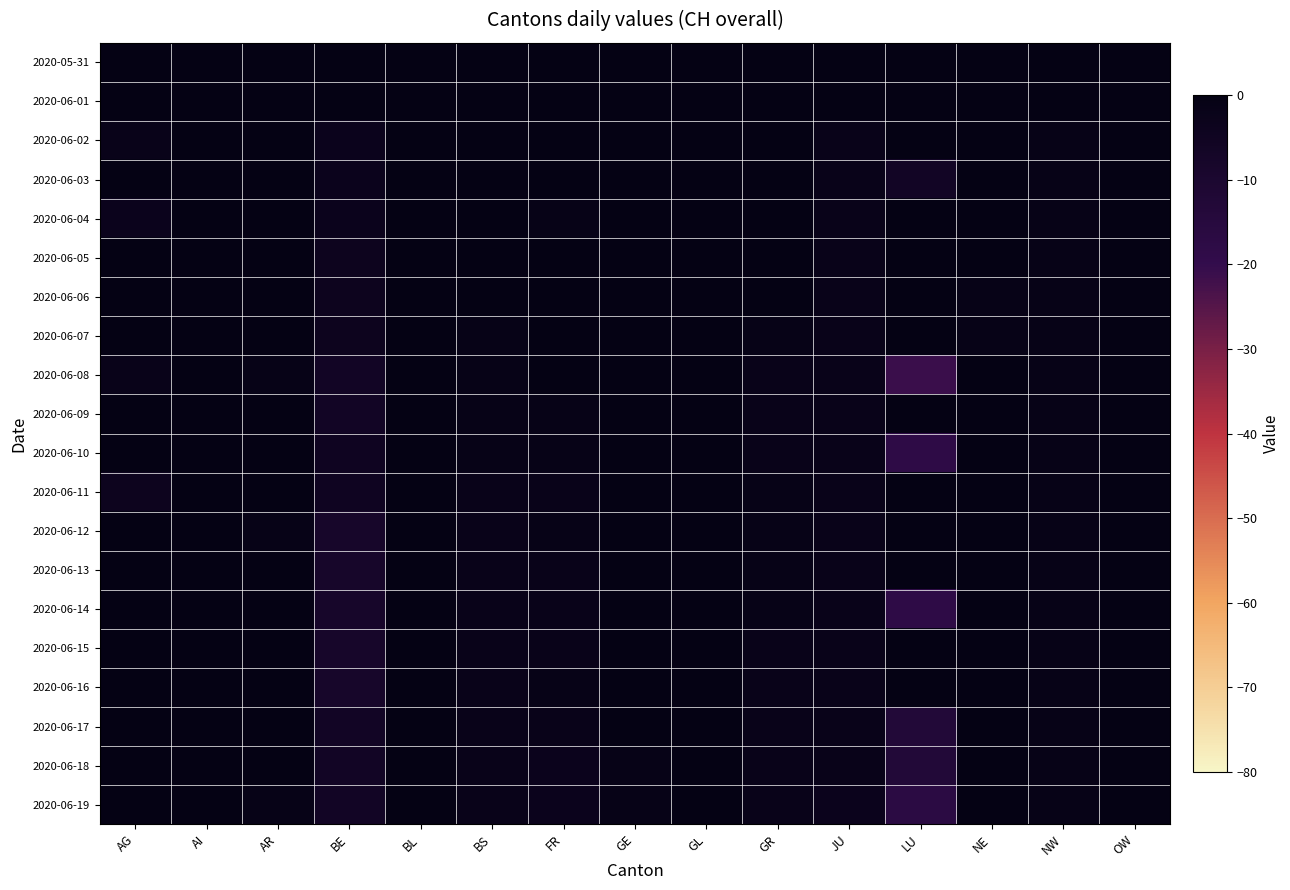

What is the difference between the highest and lowest values at FR?

3